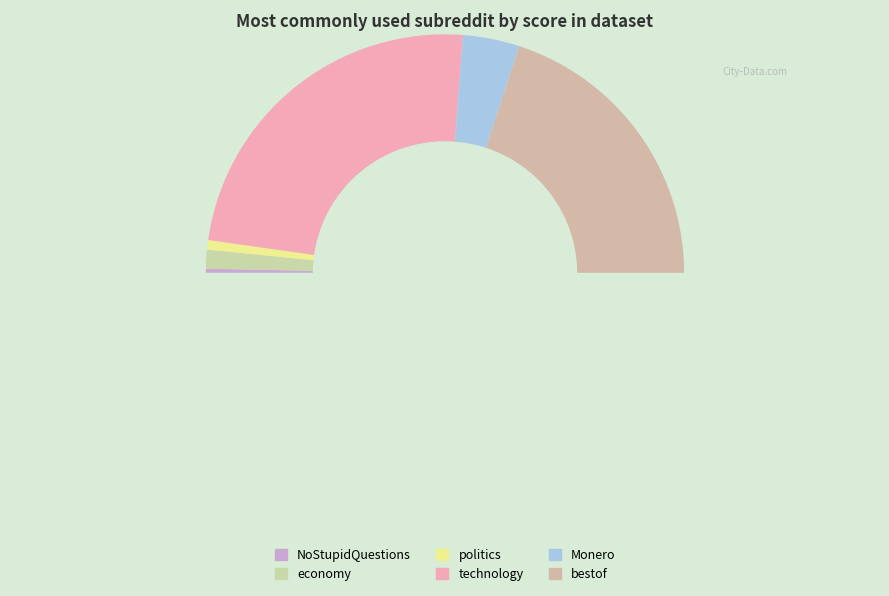

To the nearest percent, what percentage of the pie is ncpolitics?

1%